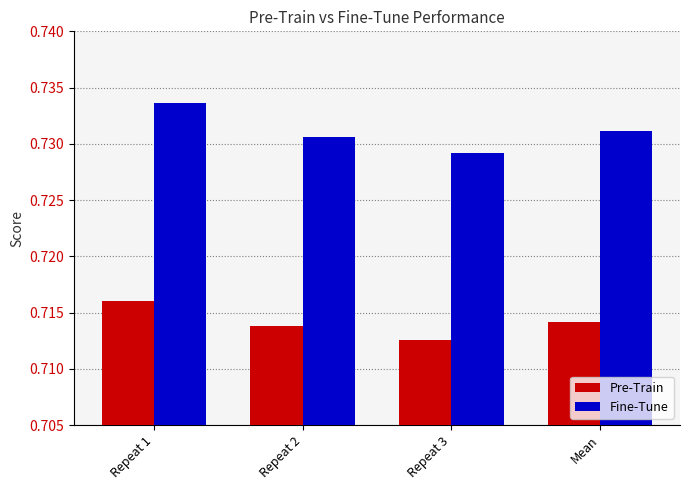

Rank the series by their average value, from highest to lowest.

Fine-Tune, Pre-Train